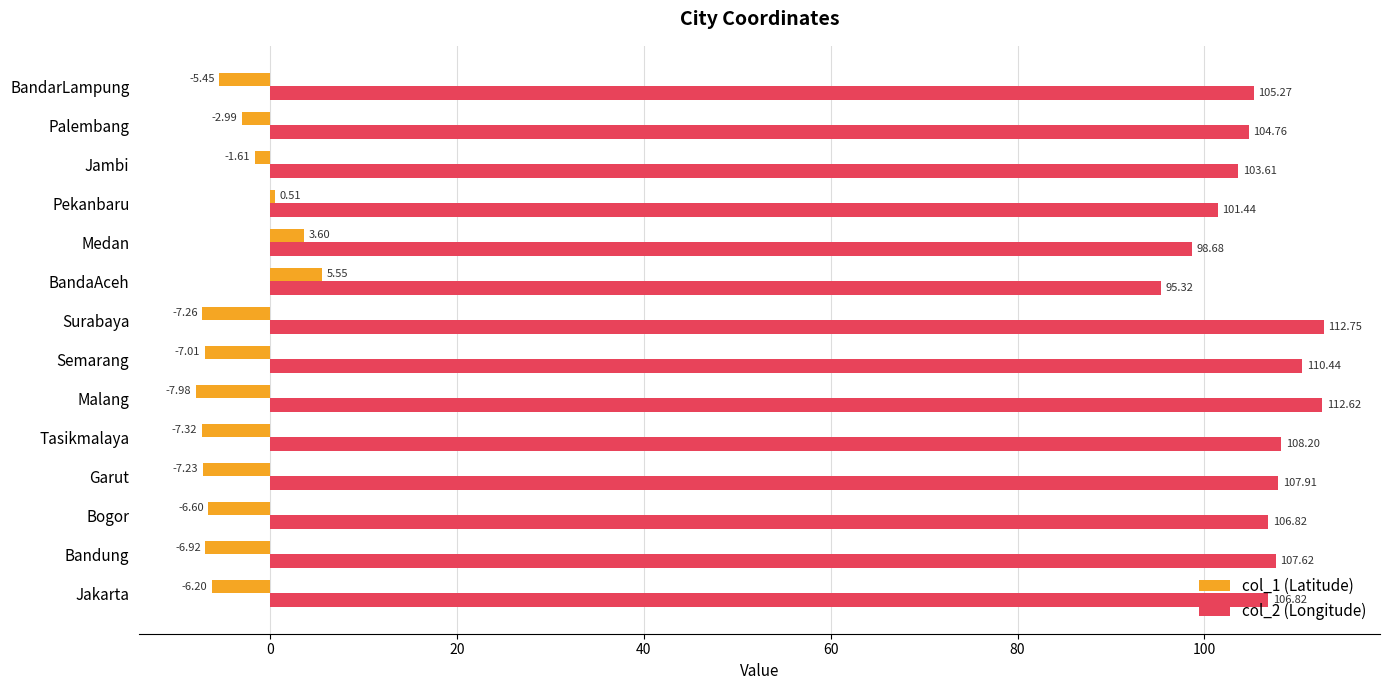

What are all the series names shown in the legend?

col_1 (Latitude), col_2 (Longitude)